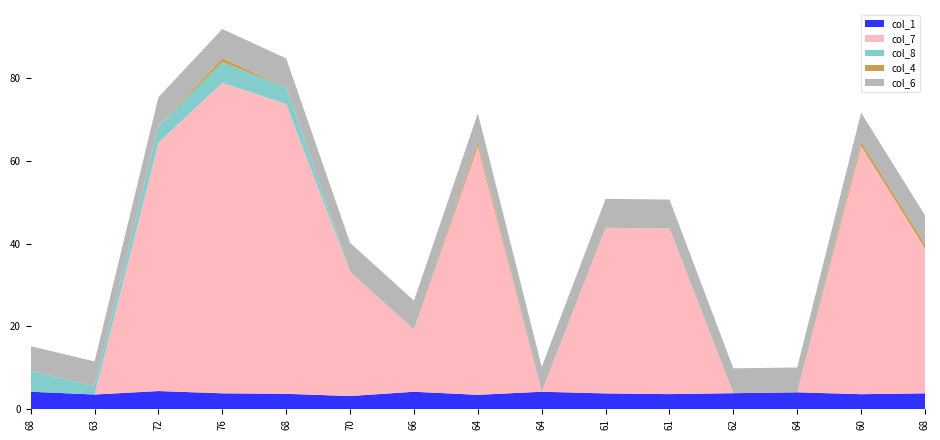

Reading right to left, transcribe all the data shown in this chart.

col_1: 68=3.9	60=3.6	64=4.1	62=3.9	61=3.7	61=3.8	64=4.2	64=3.5	66=4.2	70=3.2	68=3.7	76=3.9	72=4.4	63=3.6	68=4.2
col_7: 68=35.0	60=60.0	64=0.0	62=0.0	61=40.0	61=40.0	64=0.0	64=60.0	66=15.0	70=30.0	68=70.0	76=75.0	72=60.0	63=0.0	68=0.0
col_8: 68=0.0	60=0.0	64=0.0	62=0.0	61=0.0	61=0.0	64=0.0	64=0.0	66=0.0	70=0.0	68=4.0	76=5.0	72=4.0	63=2.0	68=5.0
col_4: 68=1.0	60=1.0	64=0.0	62=0.0	61=0.0	61=0.0	64=0.0	64=1.0	66=0.0	70=0.0	68=0.0	76=1.0	72=0.0	63=0.0	68=0.0
col_6: 68=7.0	60=7.0	64=6.0	62=6.0	61=7.0	61=7.0	64=6.0	64=7.0	66=7.0	70=7.0	68=7.0	76=7.0	72=7.0	63=6.0	68=6.0